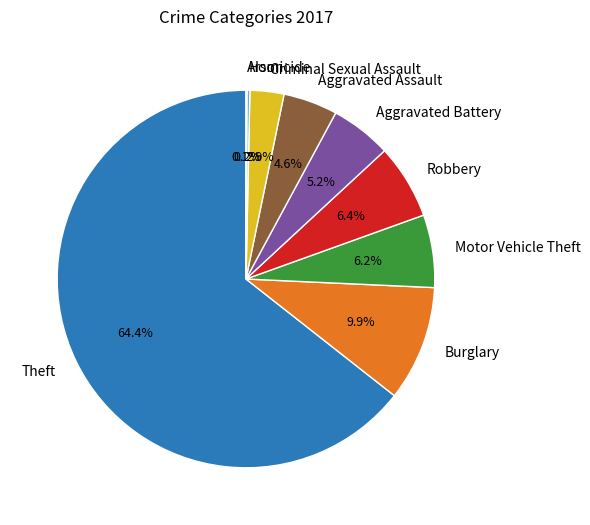

To the nearest percent, what is the average slice percentage?

11%